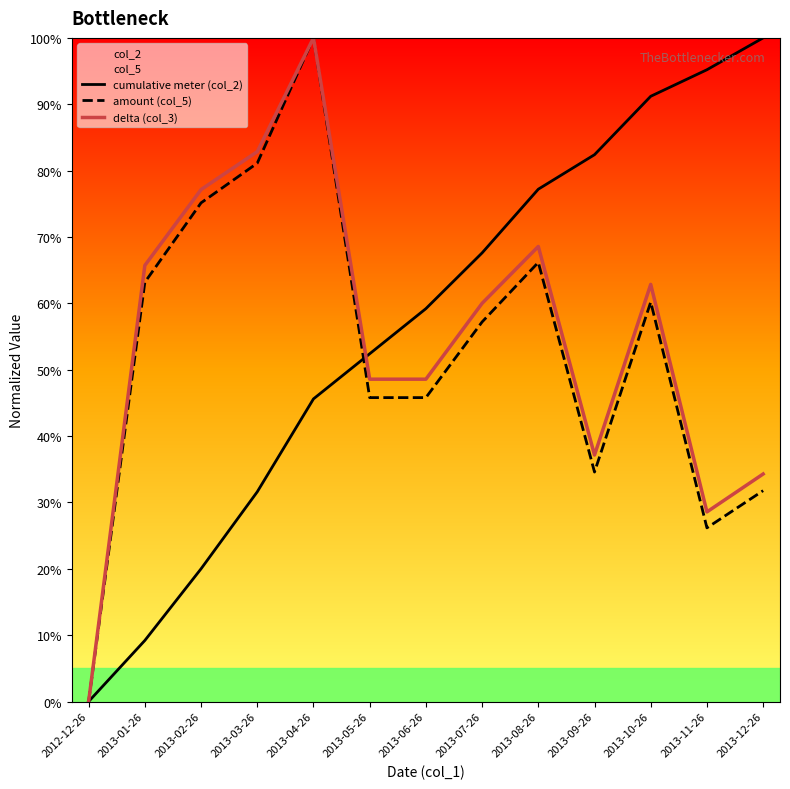

At which category does amount (col_5) reach its first local valley?

2013-09-26